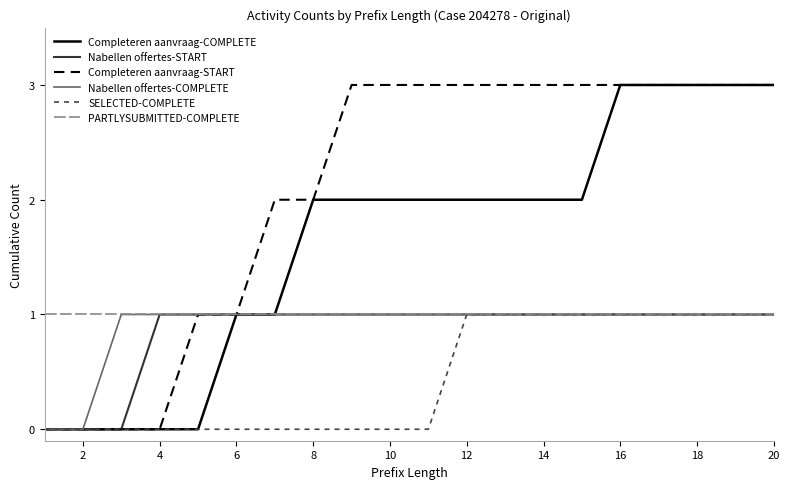

What is the greatest value displayed?

3